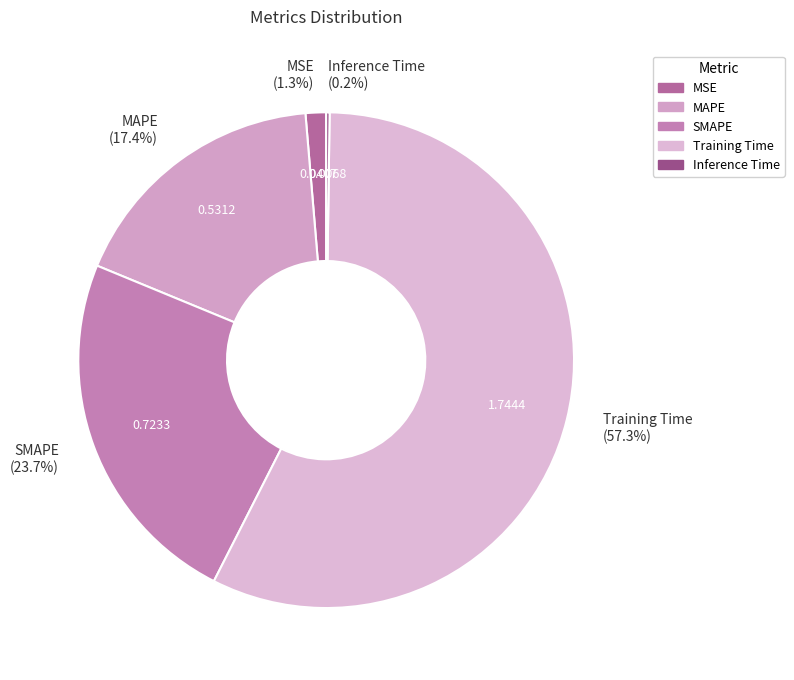

Which has a higher value, Training Time (57.3%) or MSE (1.3%)?

Training Time (57.3%)